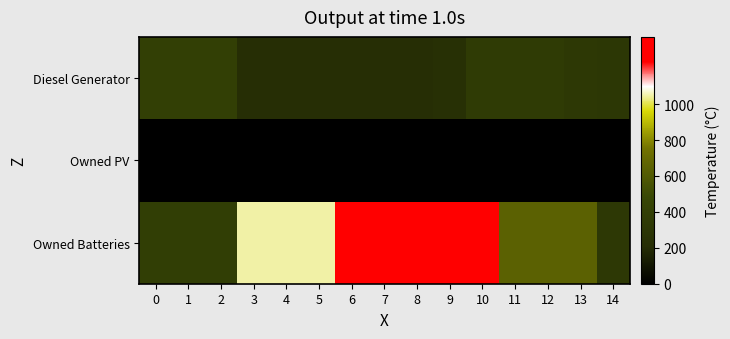

Rank the series by their maximum value, from highest to lowest.

Owned Batteries, Diesel Generator, Owned PV